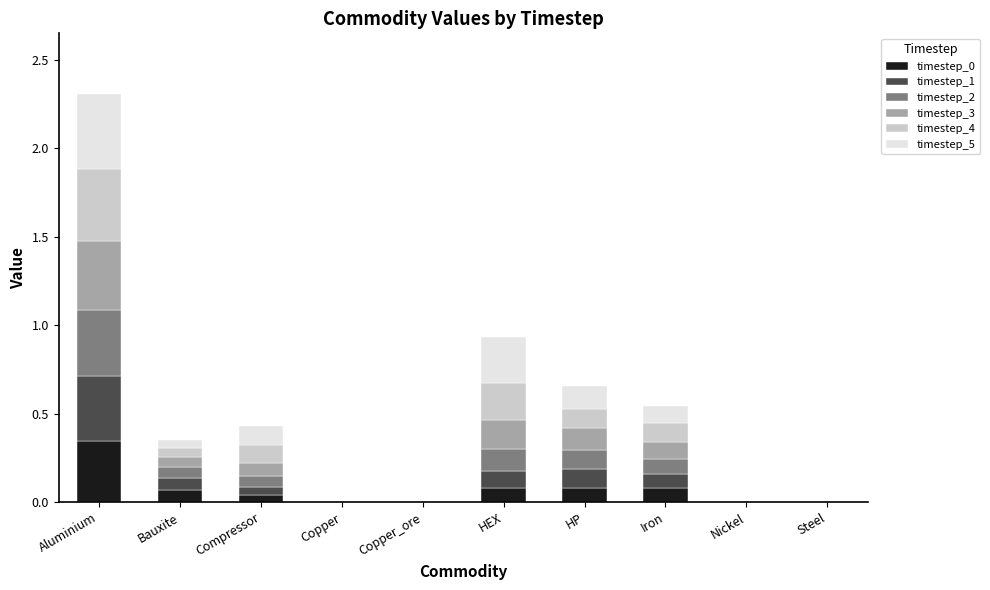

At which label does timestep_0 reach its peak?

Aluminium